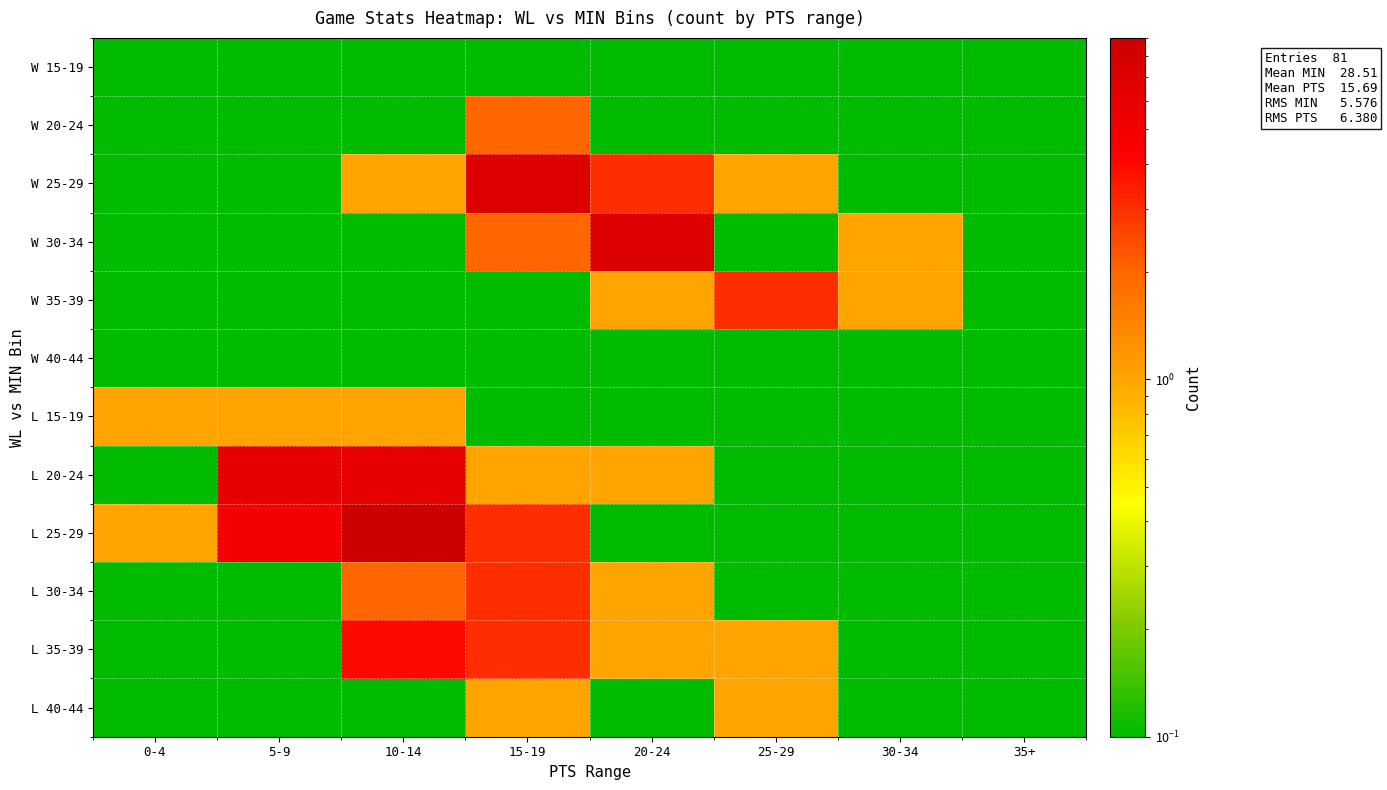

Reading right to left, transcribe all the data shown in this chart.

row_0: 35+=0.0	30-34=0.0	25-29=0.0	20-24=0.0	15-19=0.0	10-14=0.0	5-9=0.0	0-4=0.0
row_1: 35+=0.0	30-34=0.0	25-29=0.0	20-24=0.0	15-19=2.0	10-14=0.0	5-9=0.0	0-4=0.0
row_2: 35+=0.0	30-34=0.0	25-29=1.0	20-24=3.0	15-19=7.0	10-14=1.0	5-9=0.0	0-4=0.0
row_3: 35+=0.0	30-34=1.0	25-29=0.0	20-24=7.0	15-19=2.0	10-14=0.0	5-9=0.0	0-4=0.0
row_4: 35+=0.0	30-34=1.0	25-29=3.0	20-24=1.0	15-19=0.0	10-14=0.0	5-9=0.0	0-4=0.0
row_5: 35+=0.0	30-34=0.0	25-29=0.0	20-24=0.0	15-19=0.0	10-14=0.0	5-9=0.0	0-4=0.0
row_6: 35+=0.0	30-34=0.0	25-29=0.0	20-24=0.0	15-19=0.0	10-14=1.0	5-9=1.0	0-4=1.0
row_7: 35+=0.0	30-34=0.0	25-29=0.0	20-24=1.0	15-19=1.0	10-14=6.0	5-9=6.0	0-4=0.0
row_8: 35+=0.0	30-34=0.0	25-29=0.0	20-24=0.0	15-19=3.0	10-14=9.0	5-9=5.0	0-4=1.0
row_9: 35+=0.0	30-34=0.0	25-29=0.0	20-24=1.0	15-19=3.0	10-14=2.0	5-9=0.0	0-4=0.0
row_10: 35+=0.0	30-34=0.0	25-29=1.0	20-24=1.0	15-19=3.0	10-14=4.0	5-9=0.0	0-4=0.0
row_11: 35+=0.0	30-34=0.0	25-29=1.0	20-24=0.0	15-19=1.0	10-14=0.0	5-9=0.0	0-4=0.0